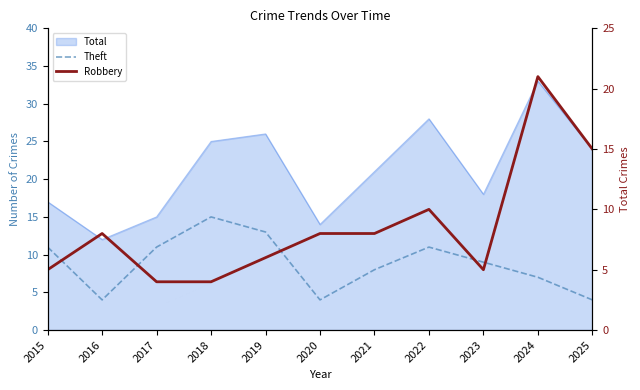

What is the smallest value displayed?

4